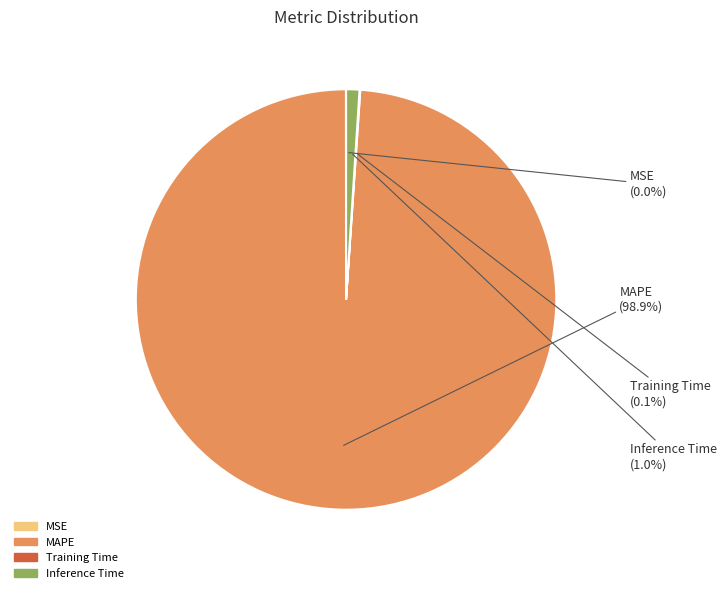

To the nearest percent, what is the average slice percentage?

25%